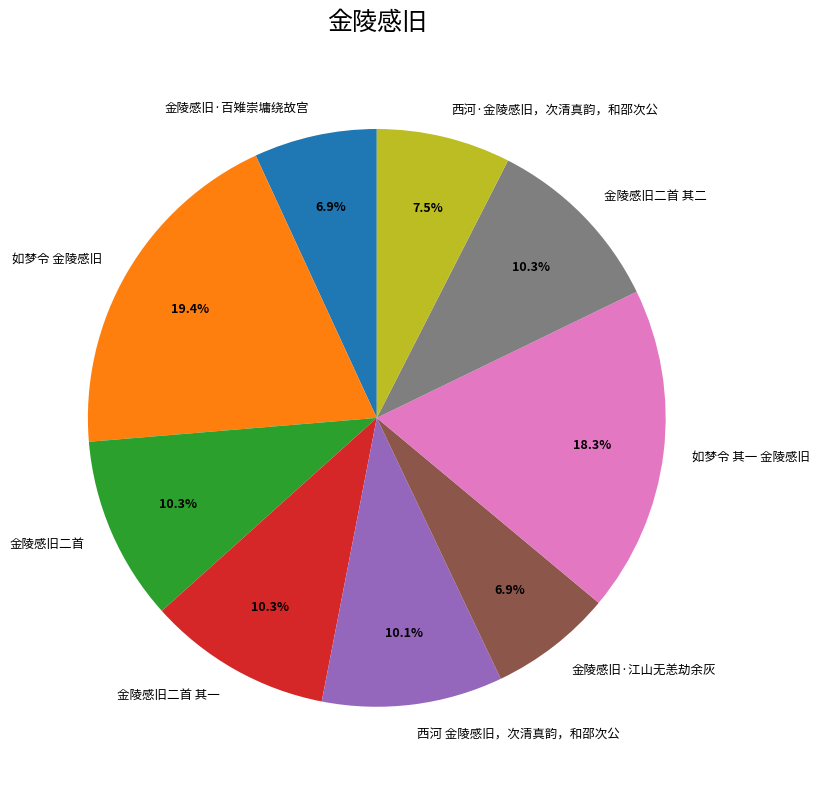

Approximately how many times larger is the value at 西河·金陵感旧，次清真韵，和邵次公 compared to 金陵感旧二首 其一?

0.7